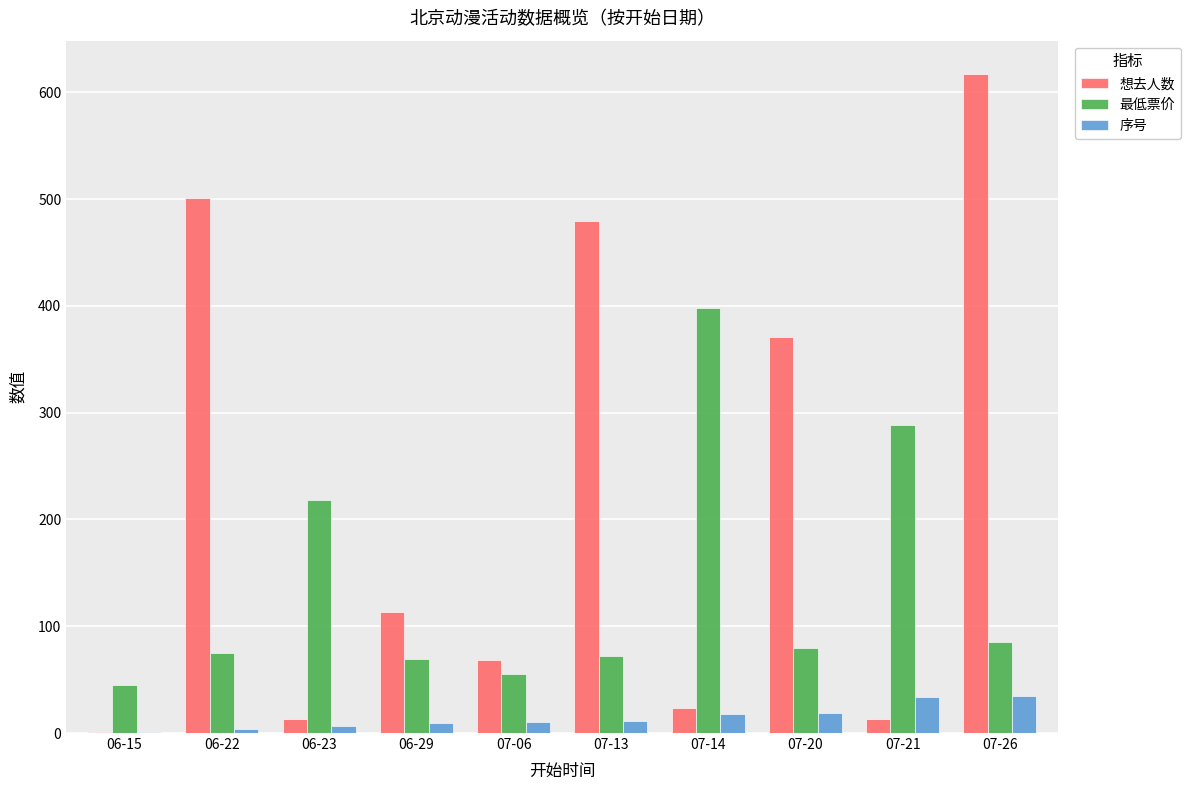

True or false: 序号 has a value of 10.0 at 07-06.

True